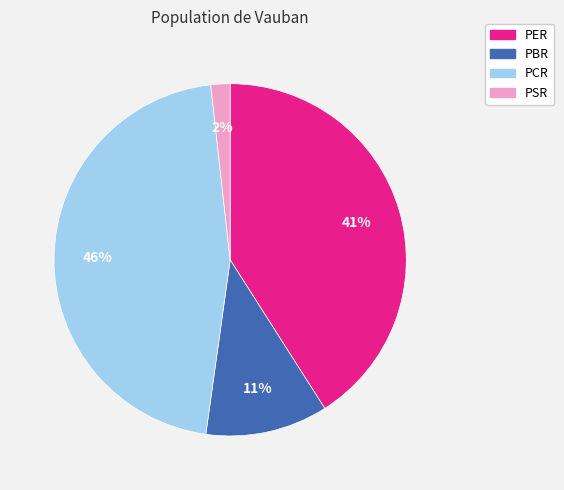

Is the sum of PSR and PER greater than half?

No